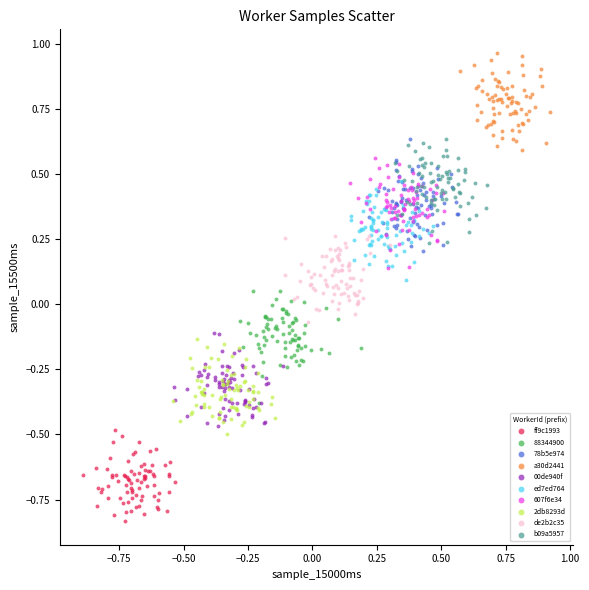

Which series reaches the minimum Y coordinate?

ff9c1993